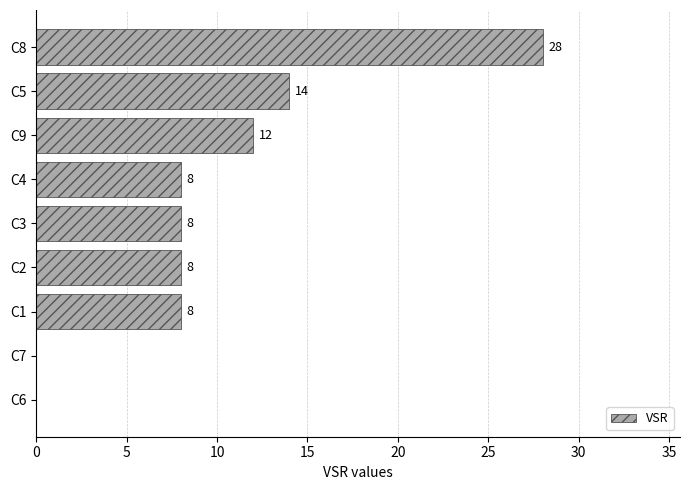

Reading bottom to top, list all the values displayed in this chart.

C6=0	C7=0	C1=8	C2=8	C3=8	C4=8	C9=12	C5=14	C8=28